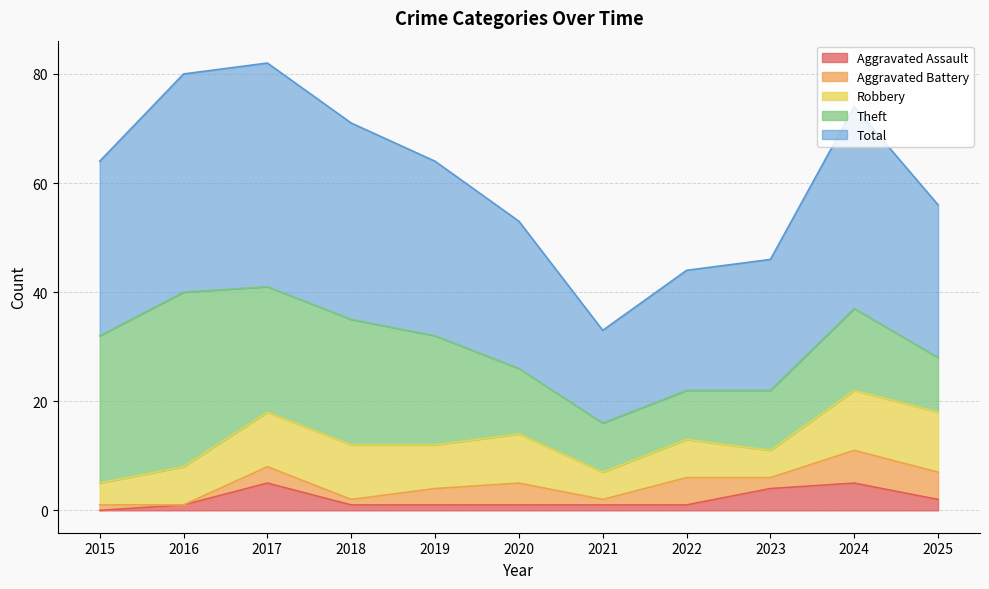

Which series has the largest total across all categories?

Total